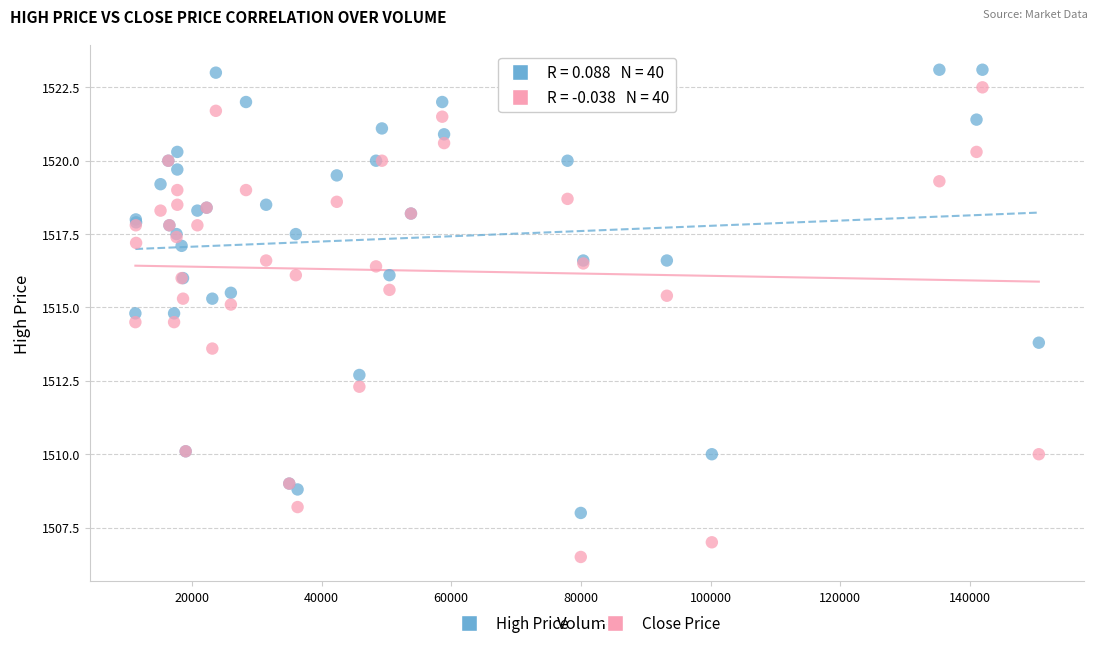

Across all series, what Y value is closest to 1514?

1513.8